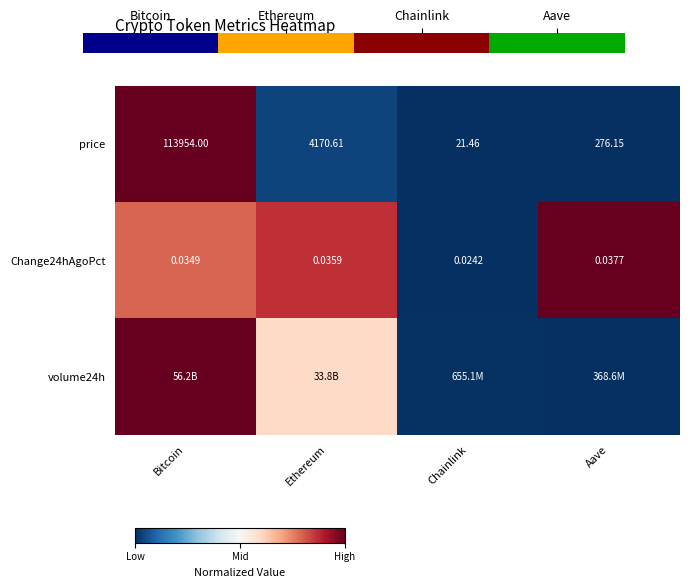

How many series are shown in this chart?

3